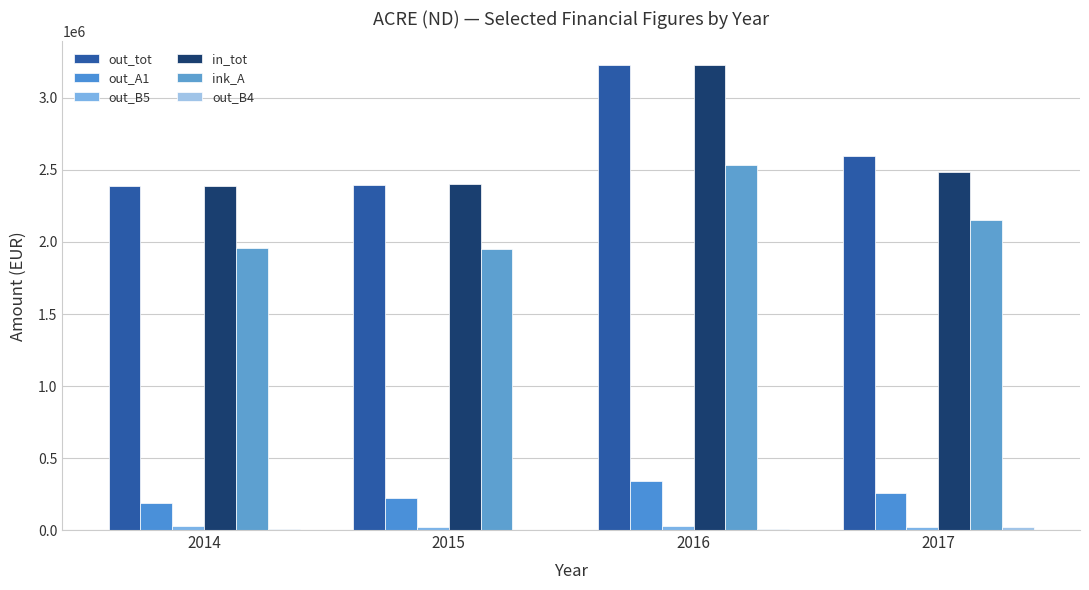

Are the bars grouped side by side (vs. stacked)?

Yes